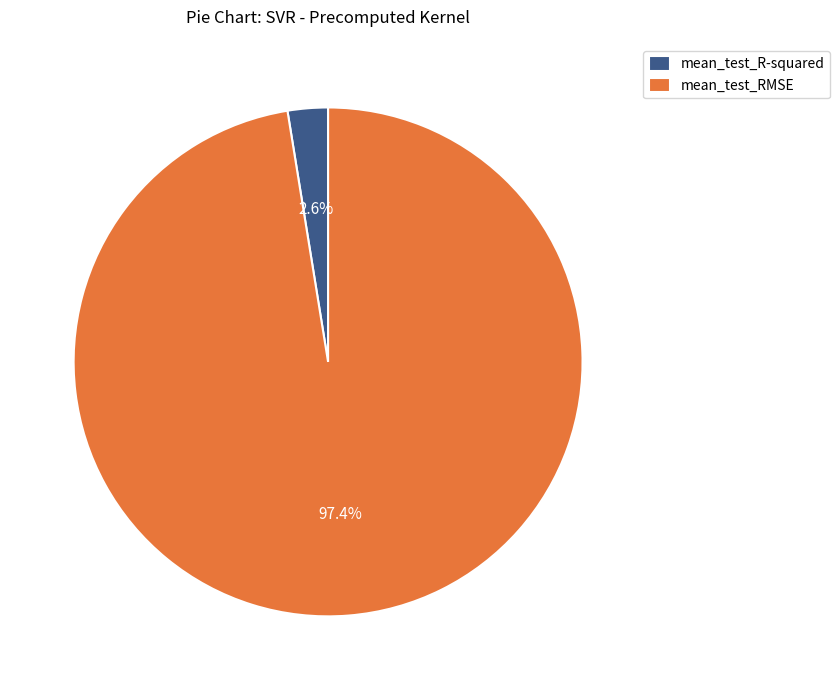

Is there any slice that represents more than half of the pie?

Yes